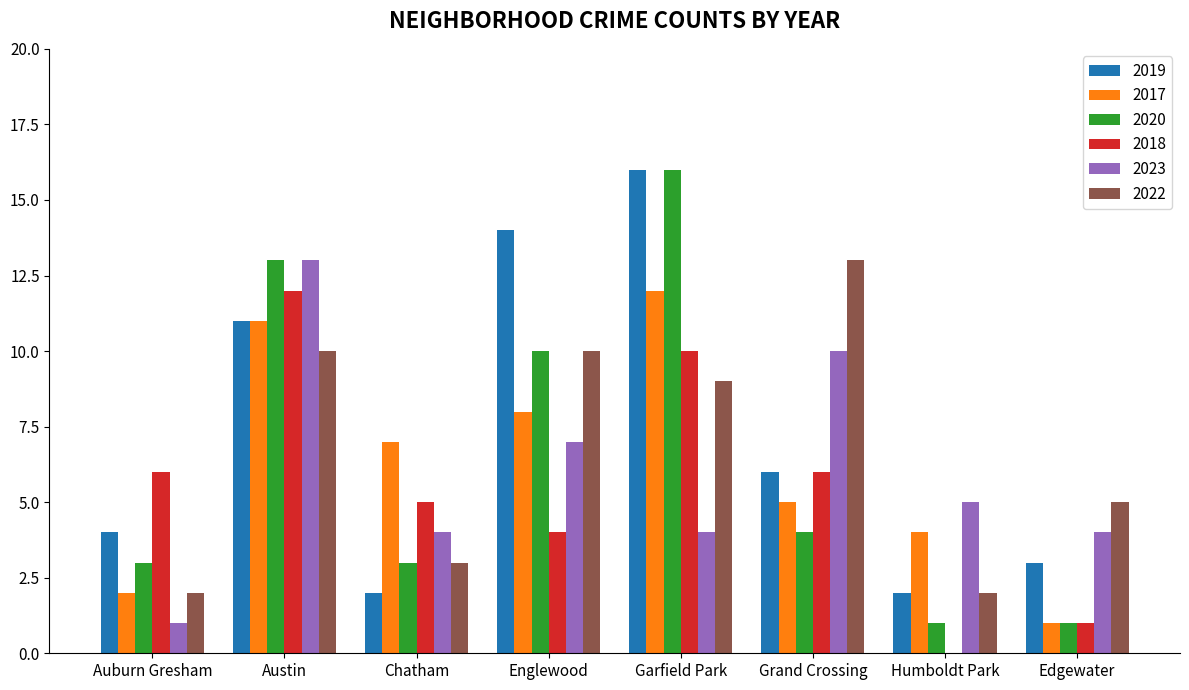

Which category has the highest value across all series?

Garfield Park